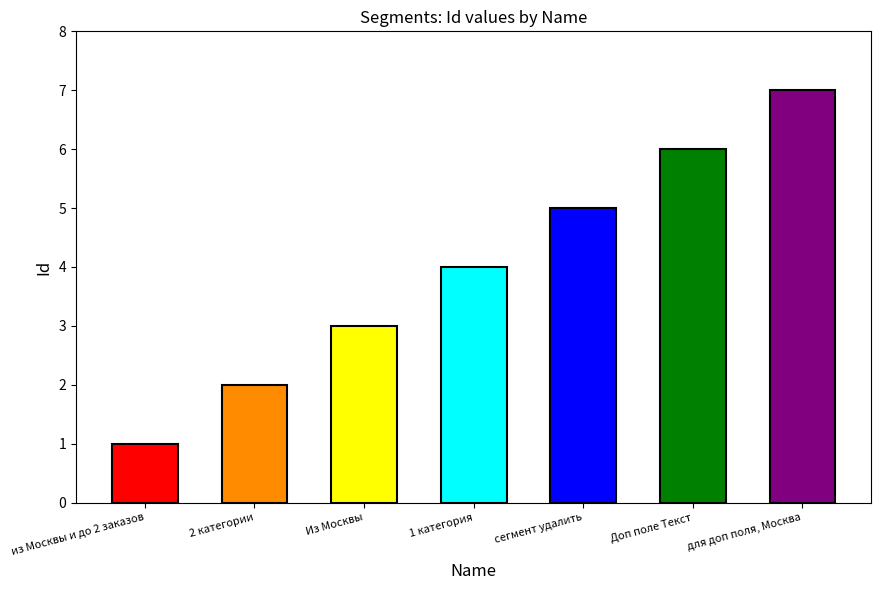

Read the value at из Москвы и до 2 заказов.

1